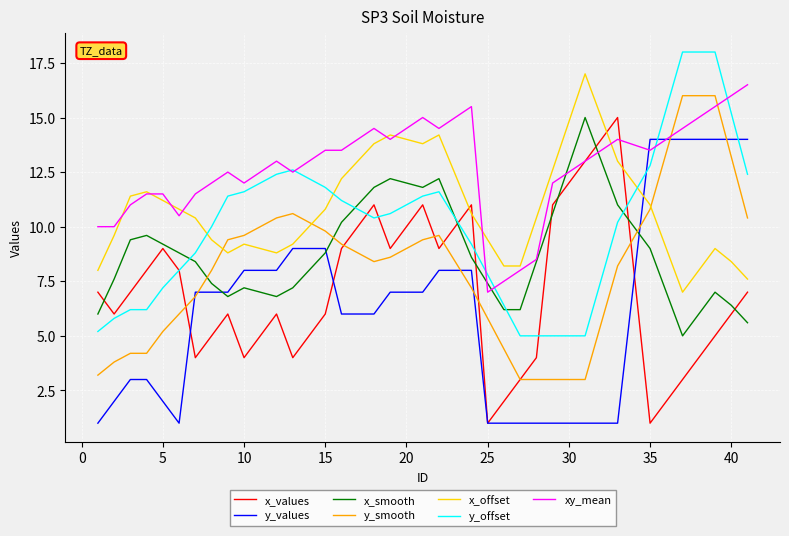

True or false: x_smooth and y_smooth cross at least once.

True